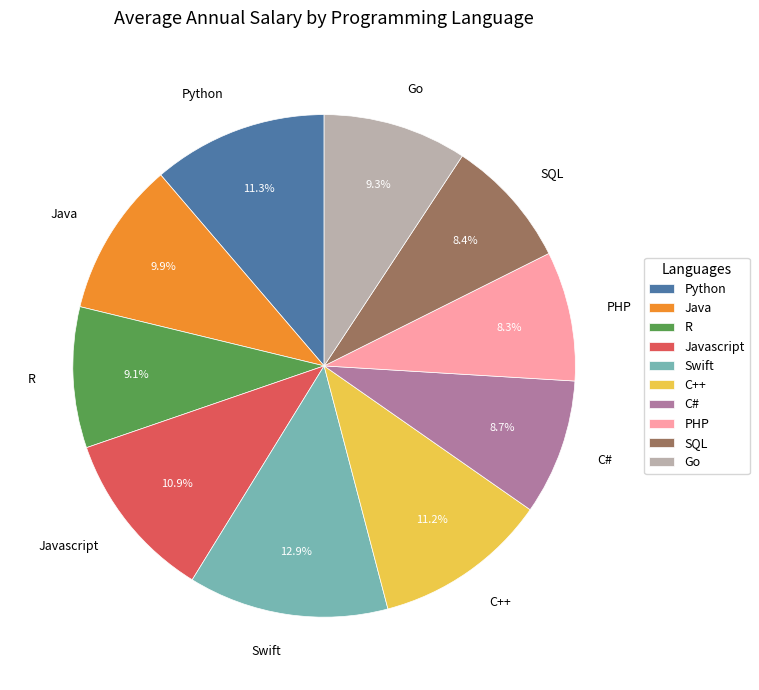

How much of the chart is everything except Go?

90.7%